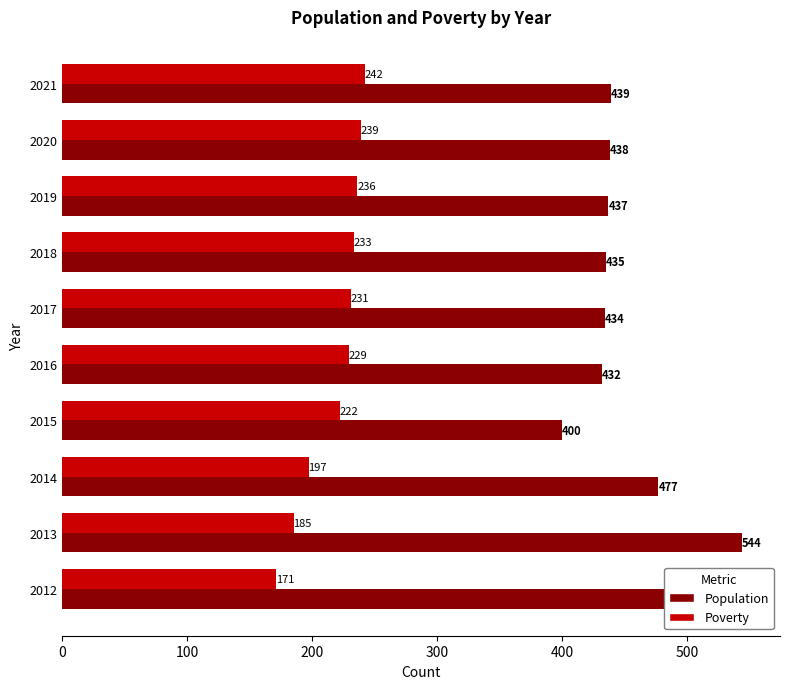

At how many categories does at least one series exceed 297?

10